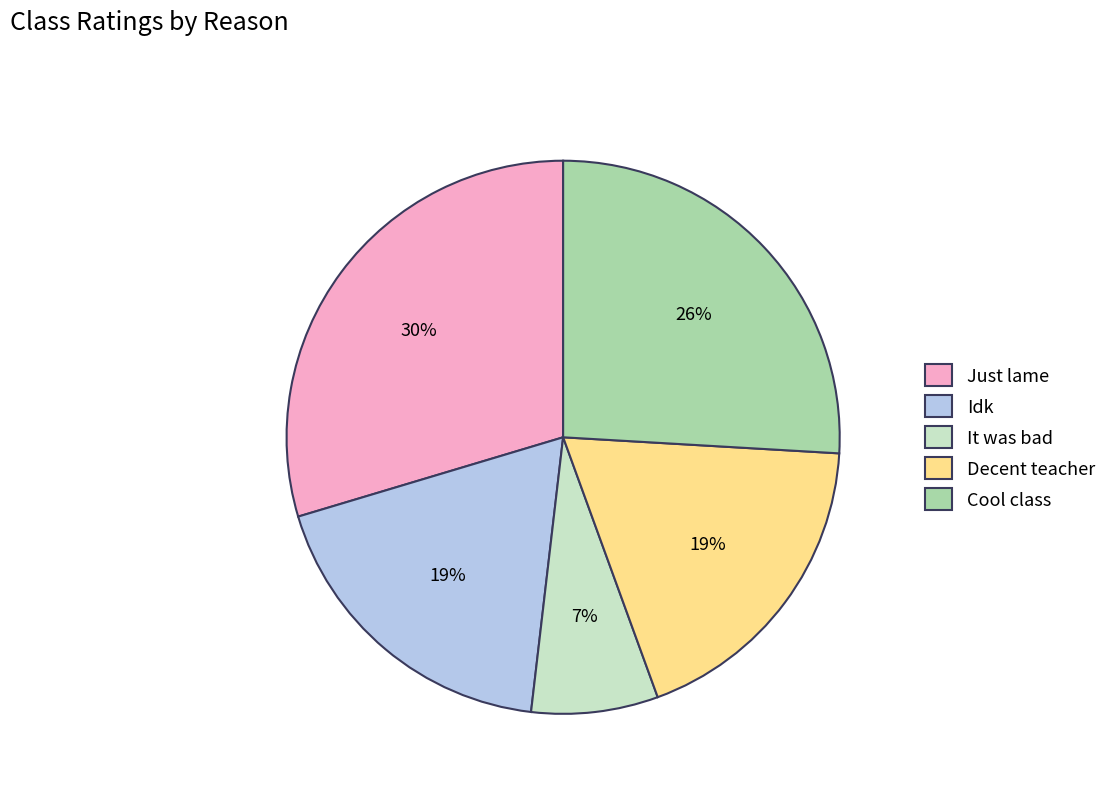

True or false: Cool class accounts for 26% of the total.

True